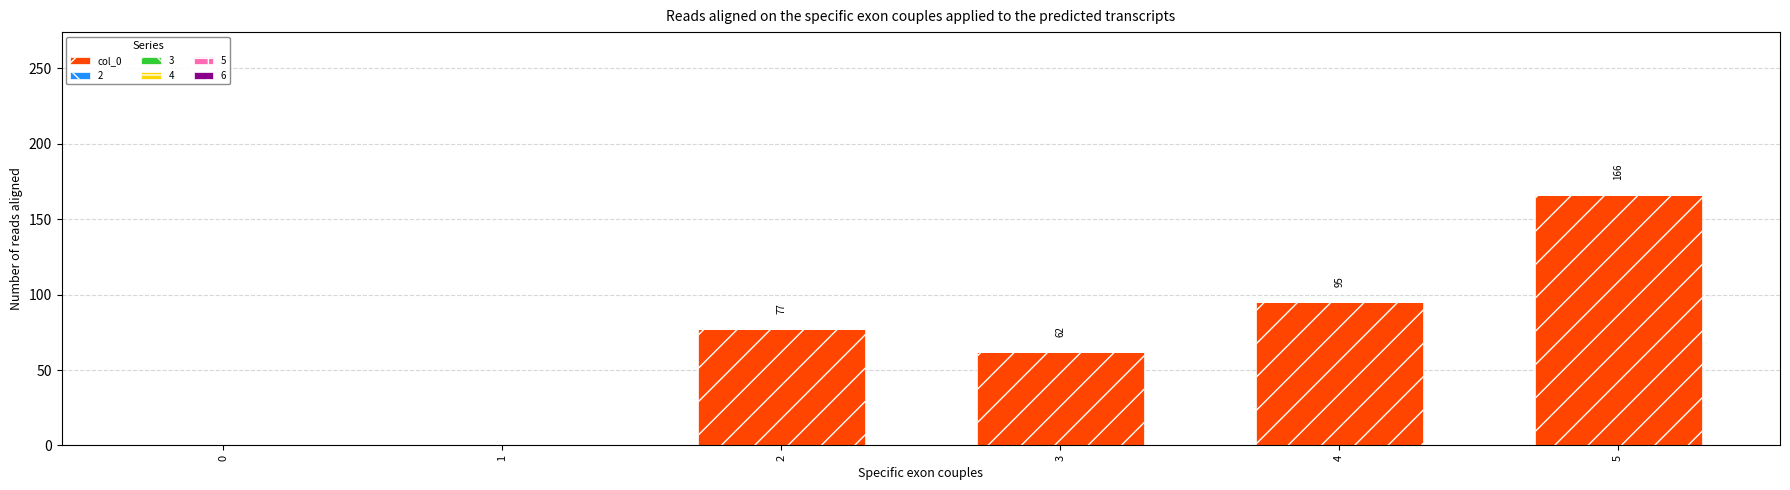

Reading right to left, transcribe all the data shown in this chart.

166	95	62	77	0	0